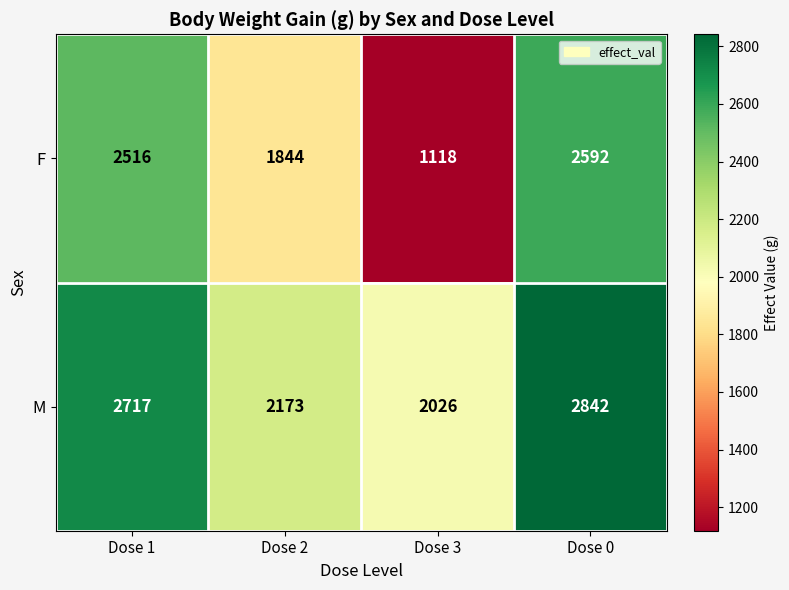

Between Dose 2 and Dose 3, which series saw the biggest shift?

F